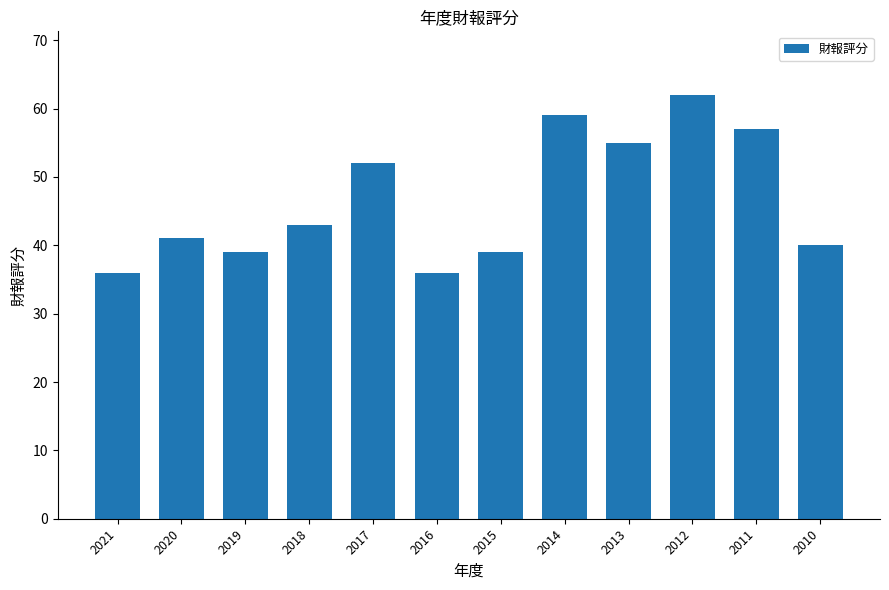

What is the value of the 8th bar from the left?

59